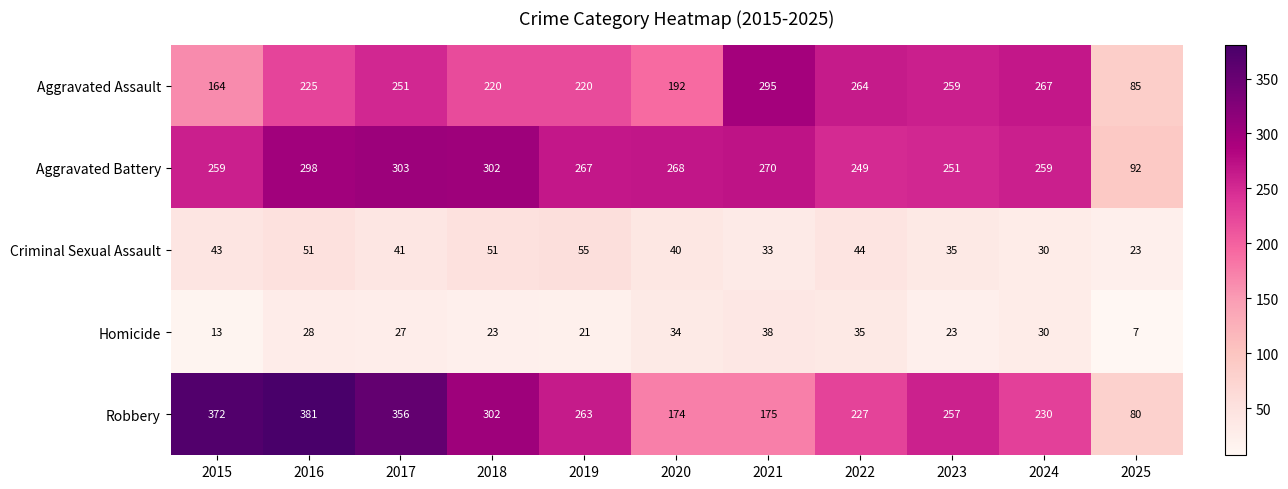

True or false: Criminal Sexual Assault has a value of 72 at 2022.

False